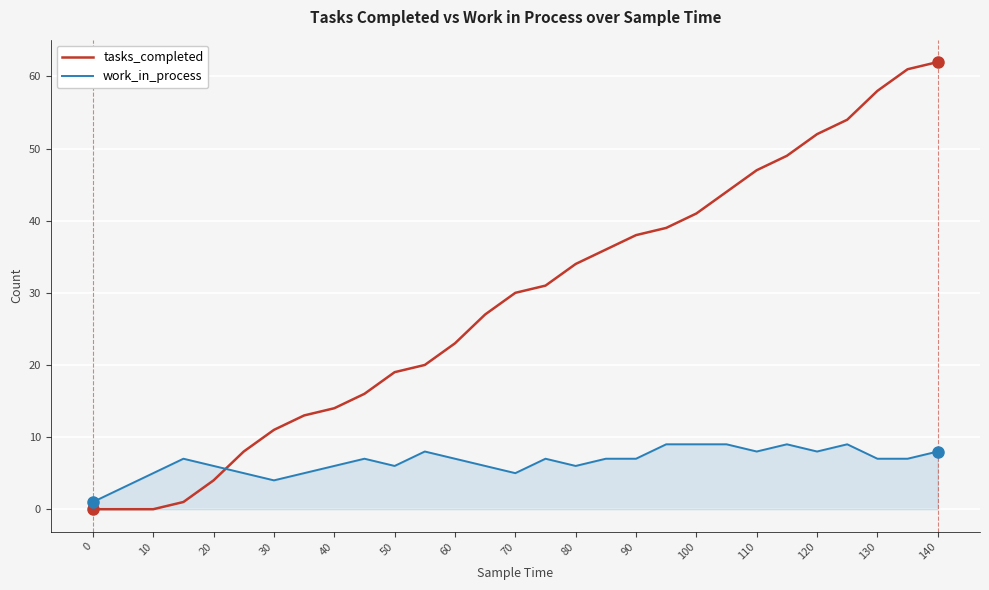

True or false: tasks_completed and work_in_process intersect in this chart.

True